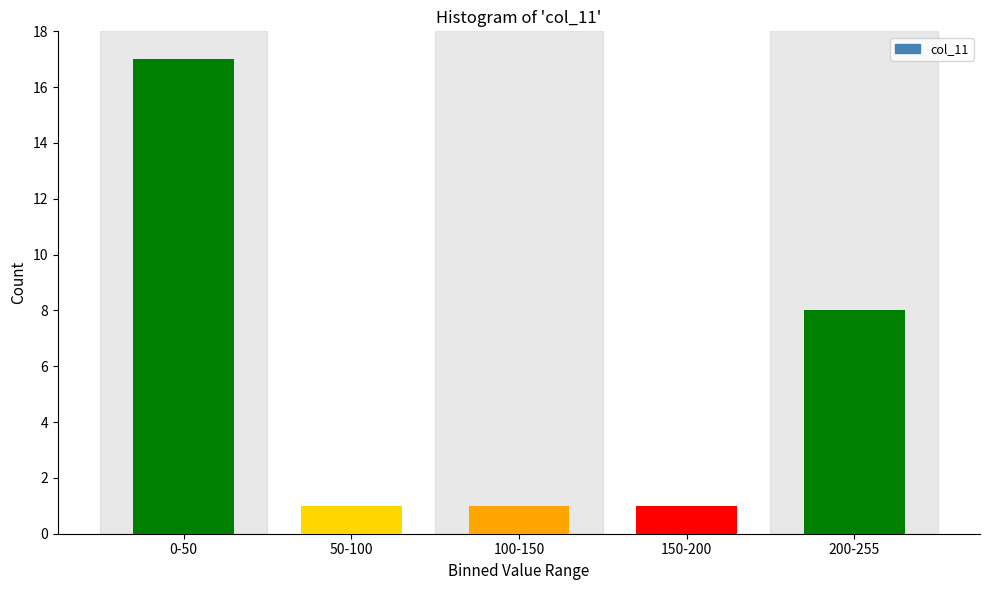

Reading right to left, what are all the values shown in this chart?

200-255=8	150-200=1	100-150=1	50-100=1	0-50=17